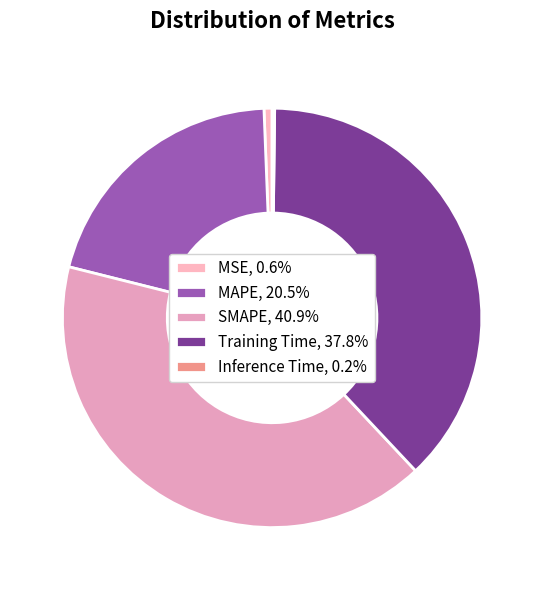

How many slices are in this pie chart?

5